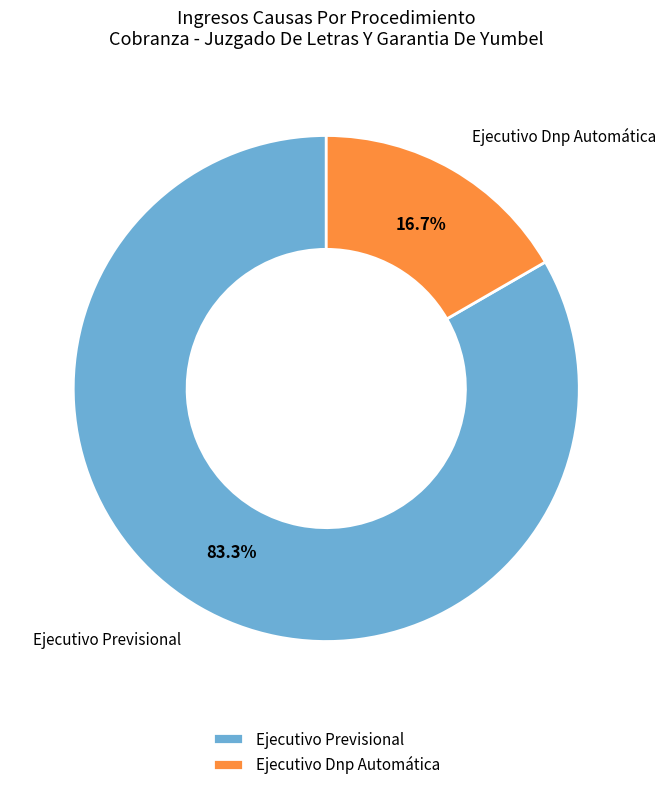

What percentage is the Ejecutivo Previsional slice, to the nearest percent?

83%